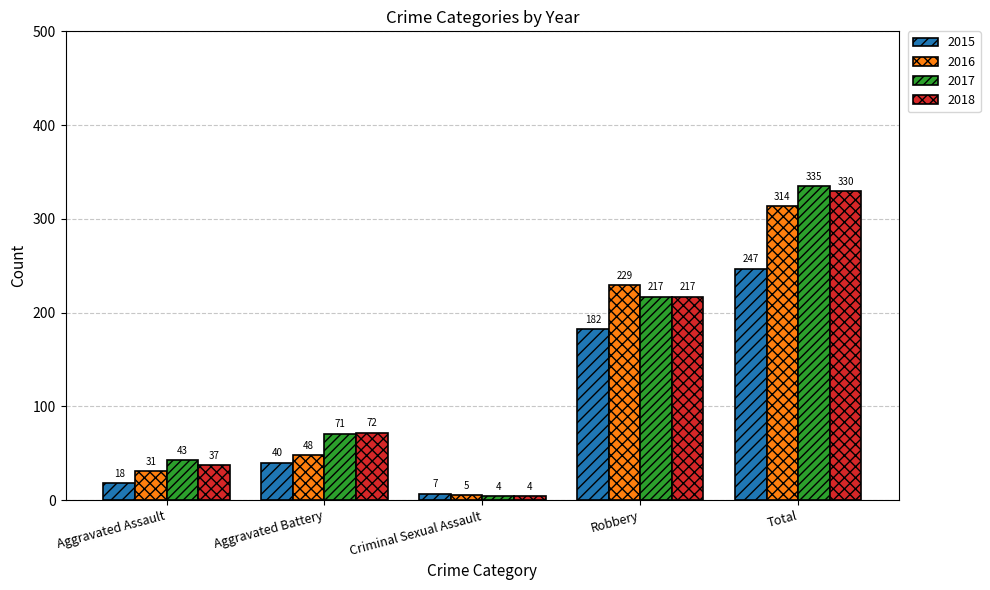

How many bars are there in each group?

4